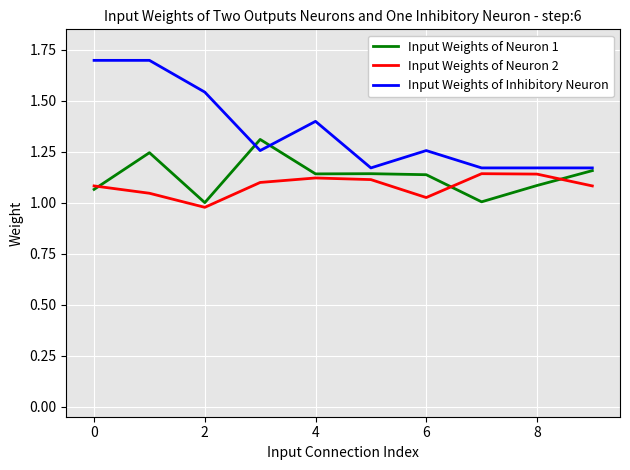

What is the maximum value shown in the chart?

1.7